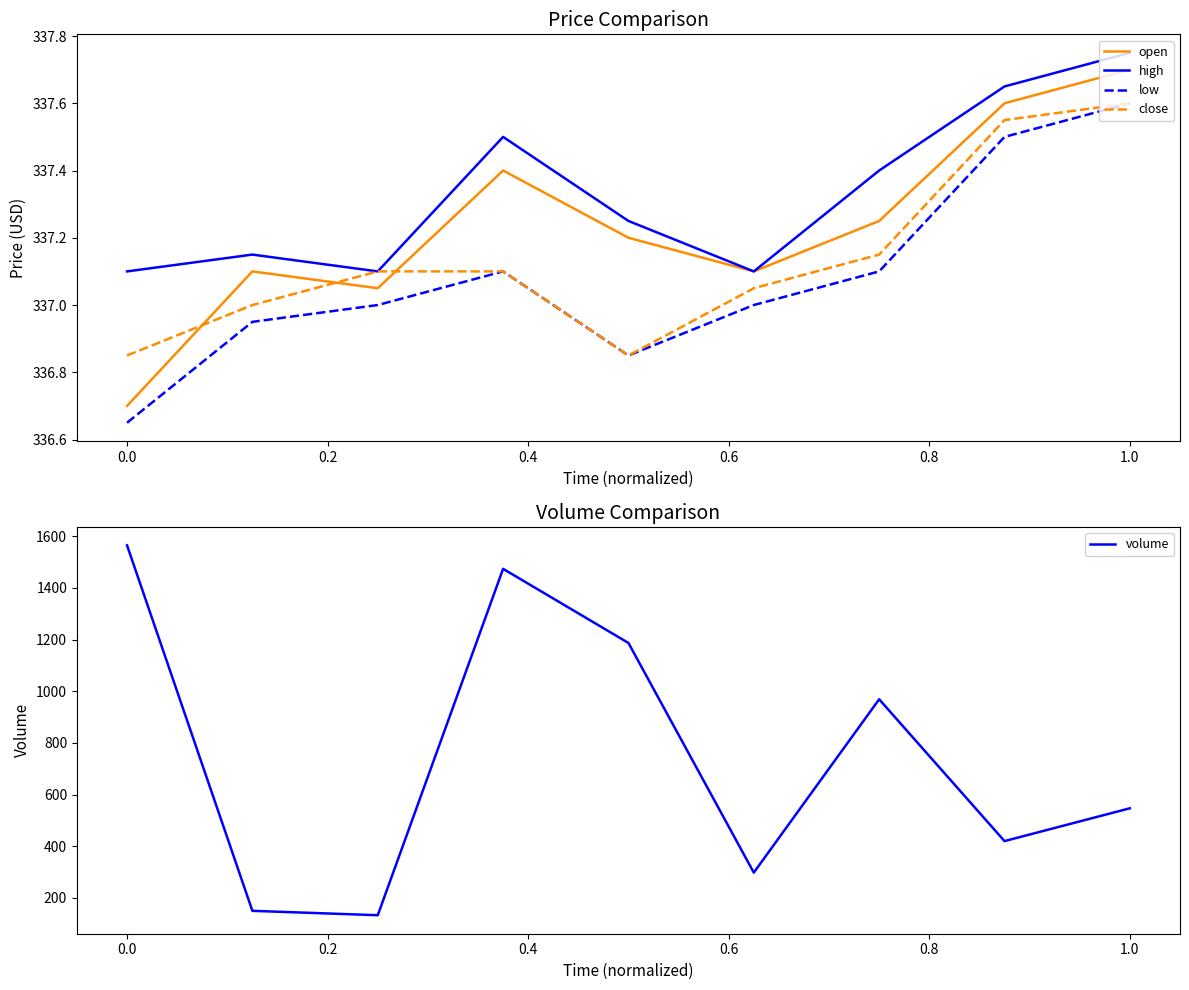

At which label does open reach its peak?

1.0